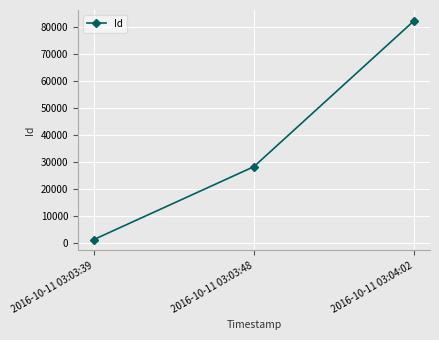

What is the difference between the second highest and minimum values?

27012